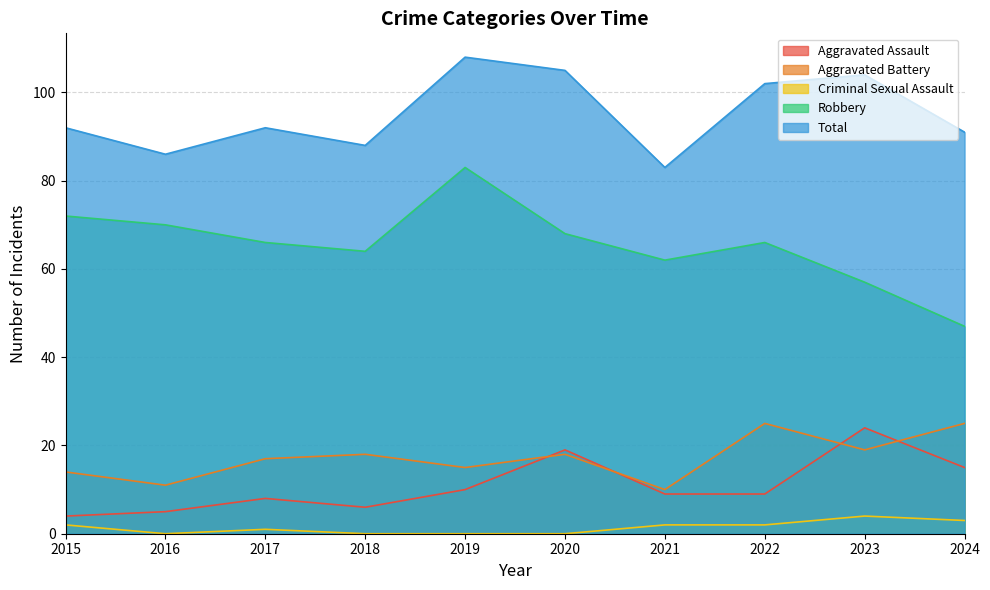

True or false: Aggravated Assault and Robbery cross at least once.

False